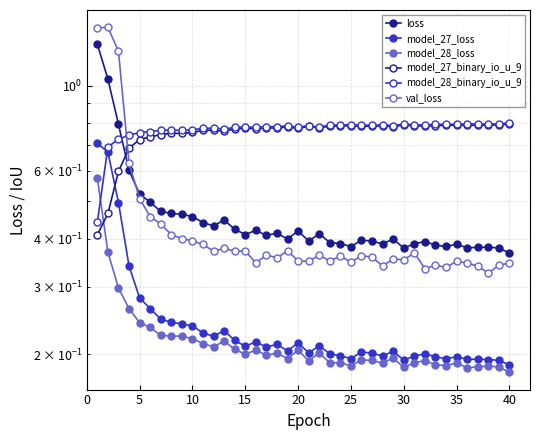

True or false: model_27_binary_io_u_9 and model_28_binary_io_u_9 cross at least once.

False